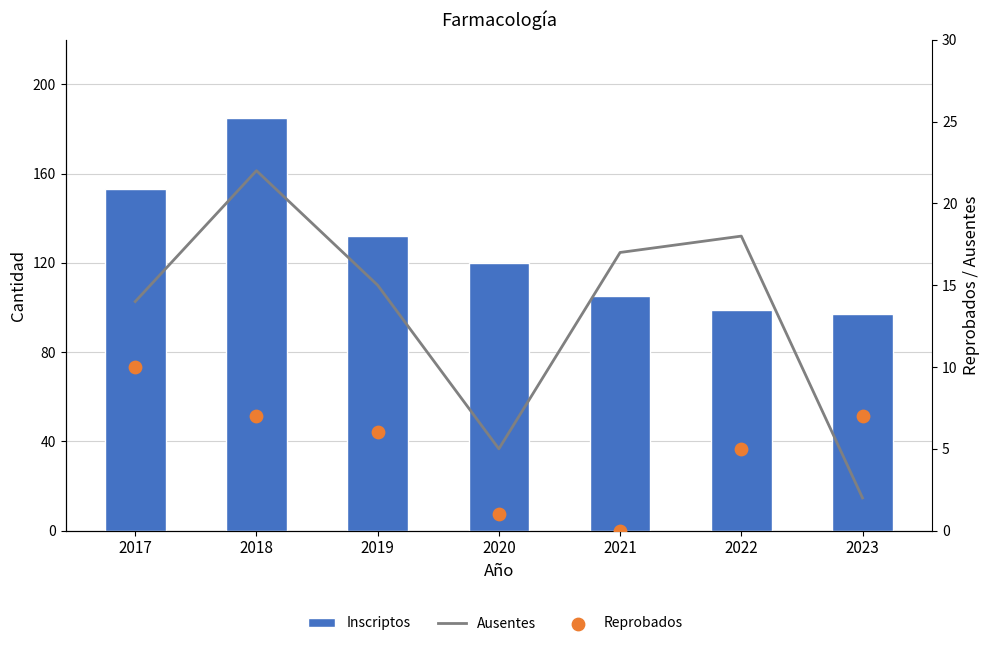

What is the total value across all series at 2020?

126